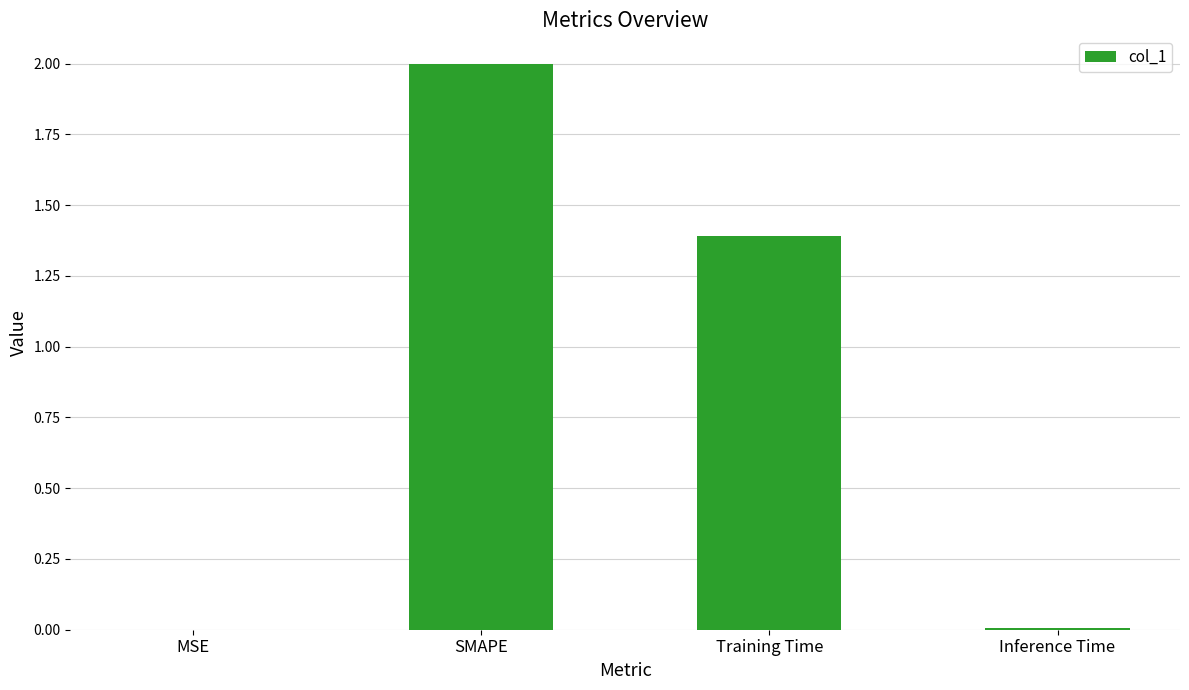

True or false: the data shows 1.4 at Training Time.

True